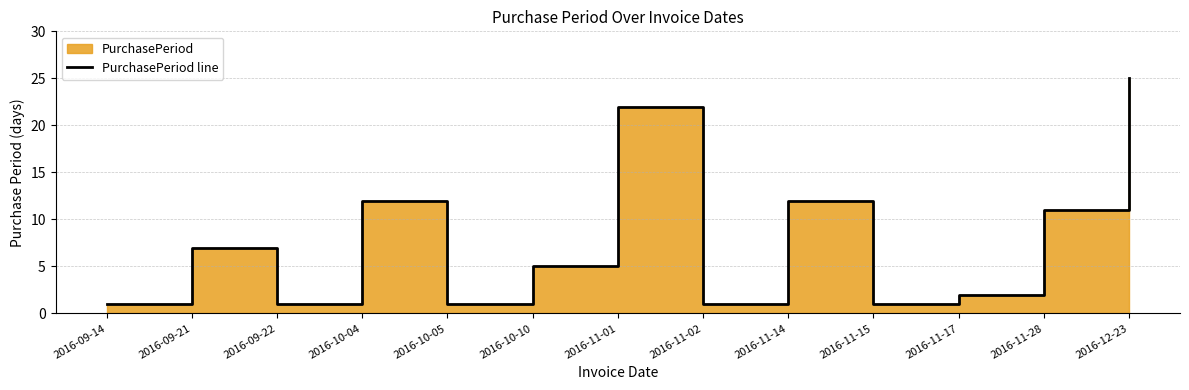

What is the smallest value displayed?

1